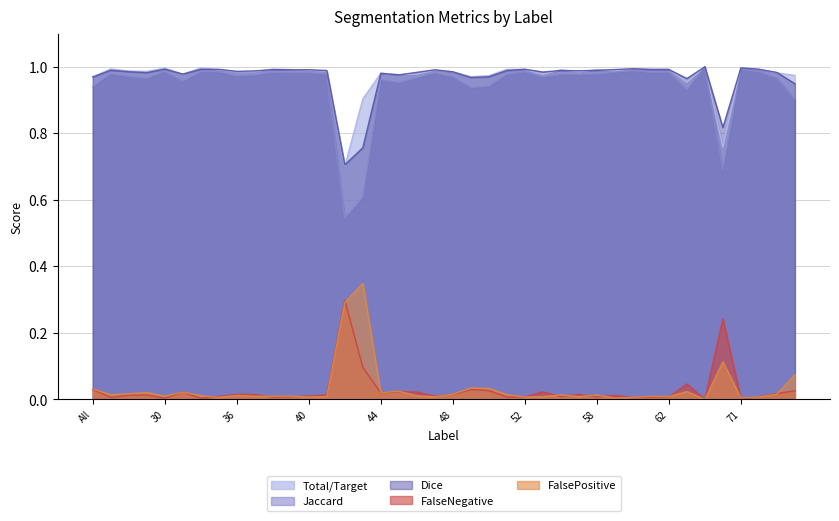

Which has a higher value, 51 or 35?

51